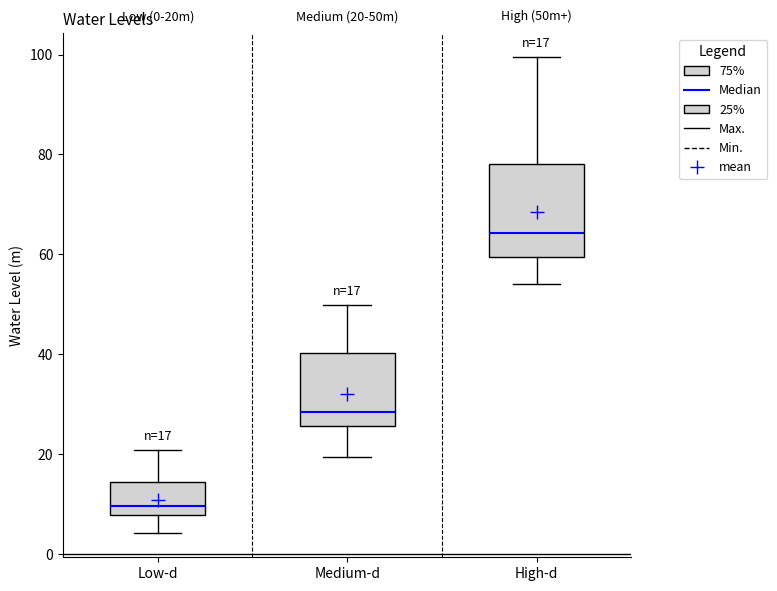

Which box is the tallest, from its lower edge to its upper edge?

High-d